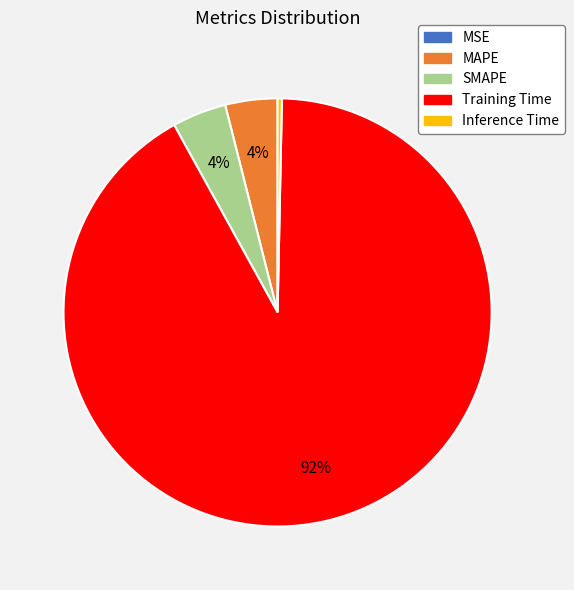

To the nearest percent, what is the difference between the largest and smallest slice percentages?

92%